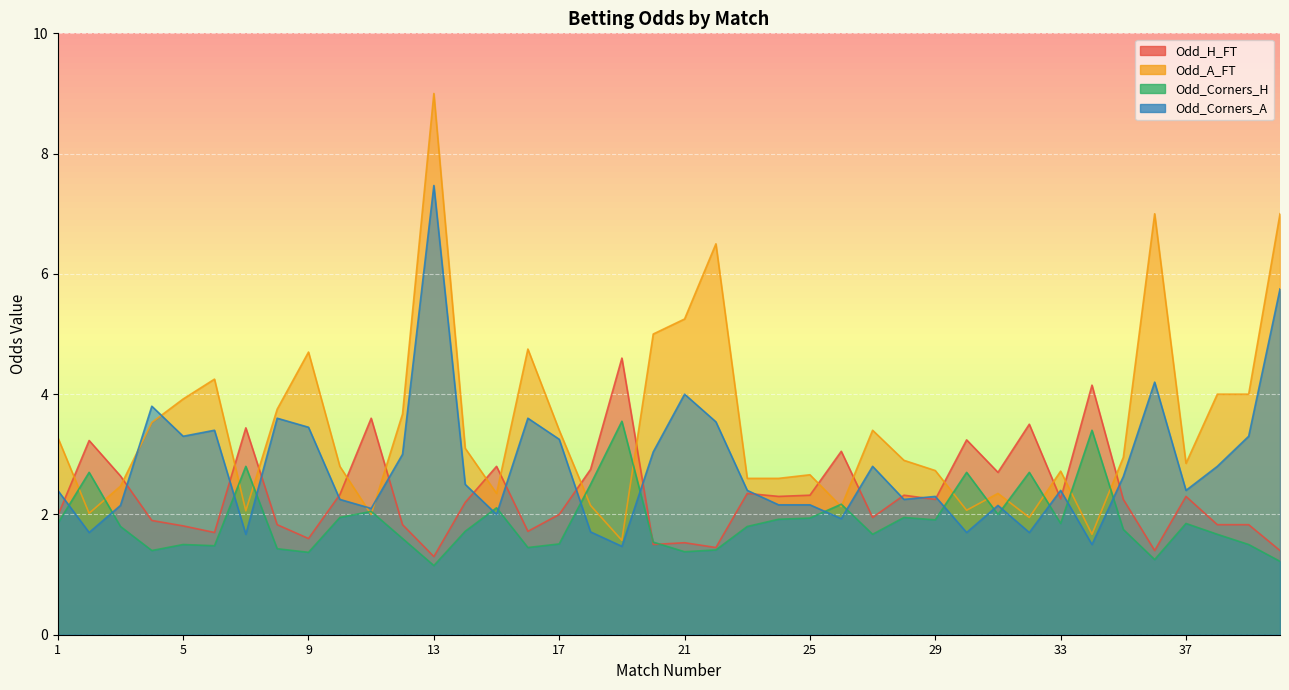

What is the total value across all series at 35?

9.6